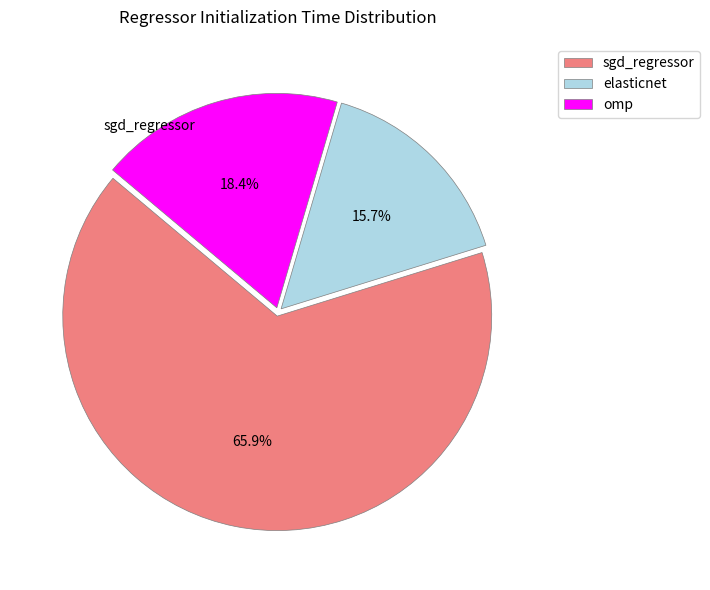

Which slice is the smallest?

elasticnet